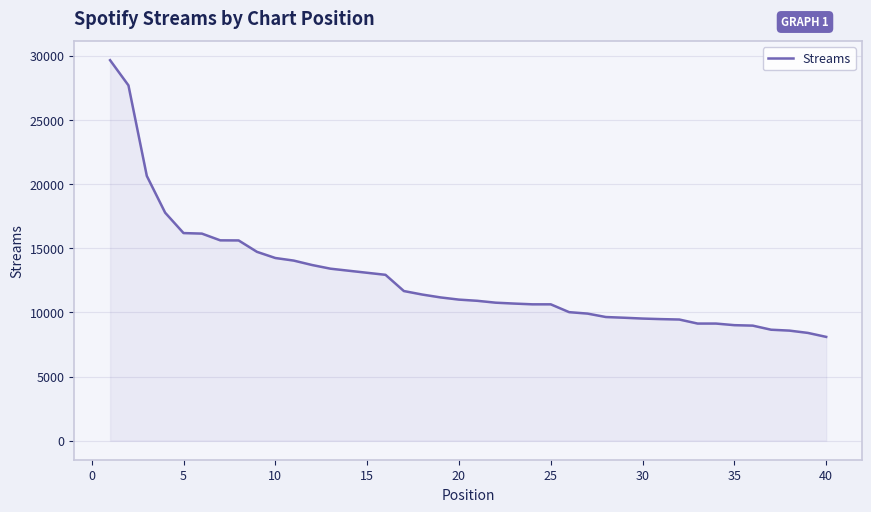

Count the number of data series in this chart.

1